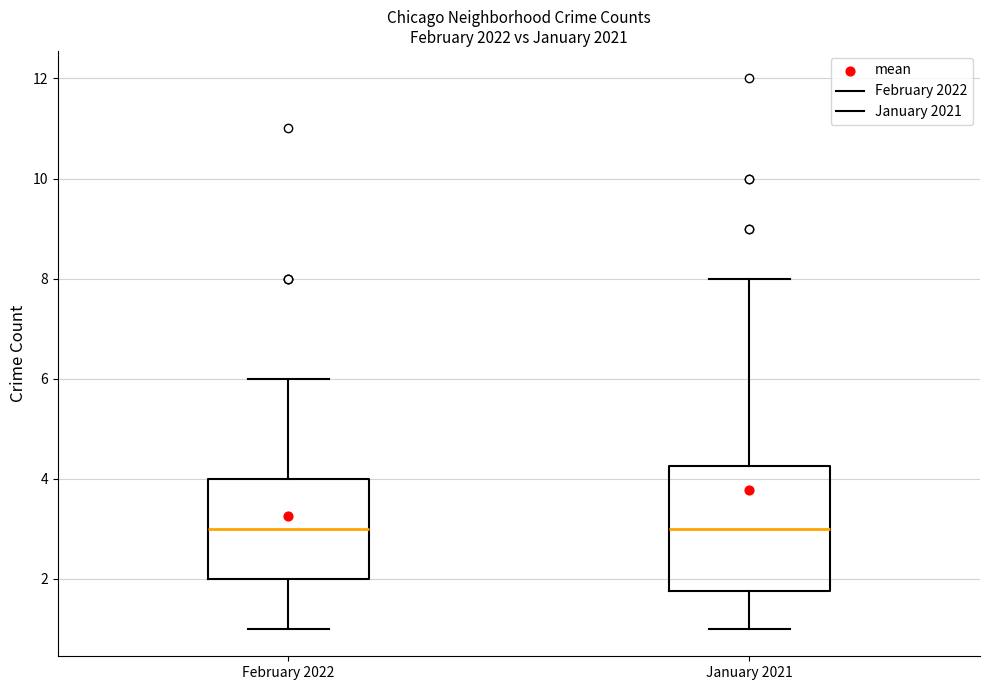

Which box is the tallest, from its lower edge to its upper edge?

January 2021